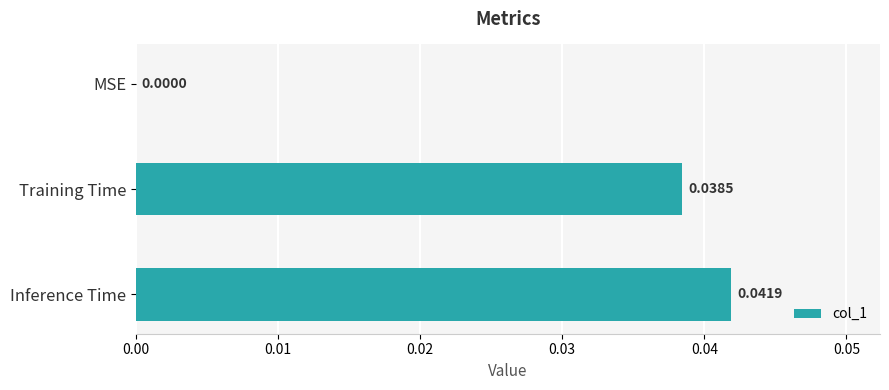

At which category does the chart reach its peak across all series?

Inference Time